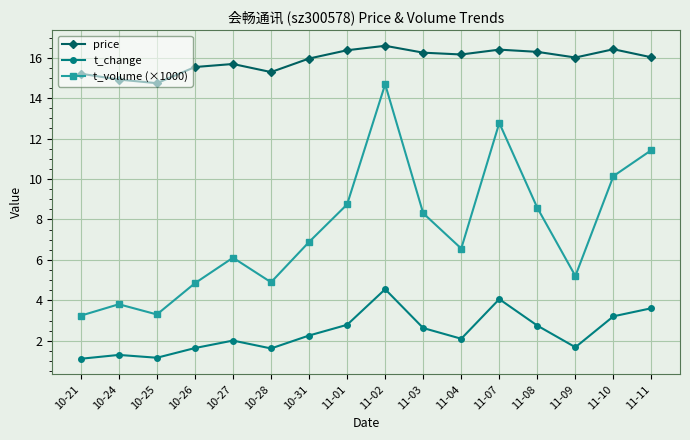

True or false: price has a value of 5.3 at 11-03.

False